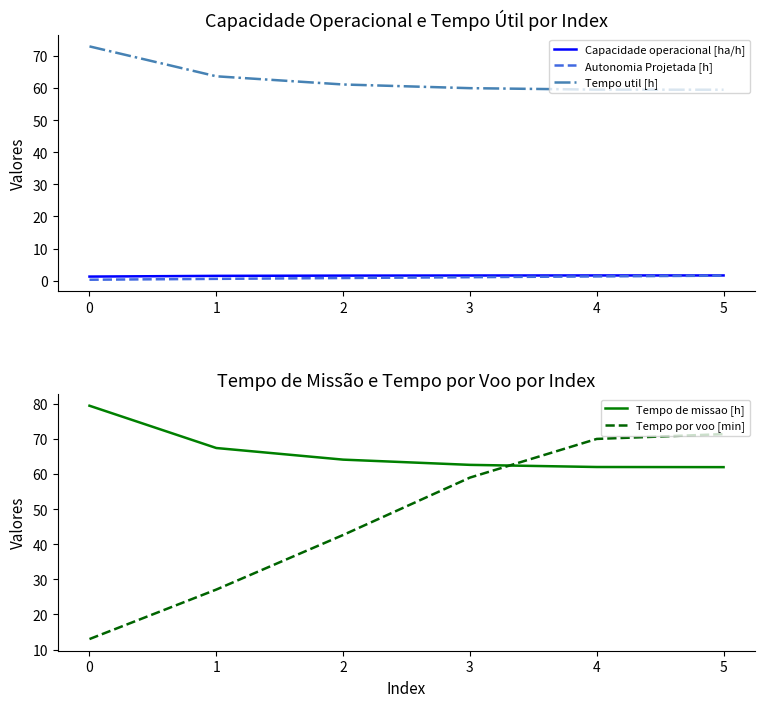

What is the spread (max minus min) of values at 2?

63.3